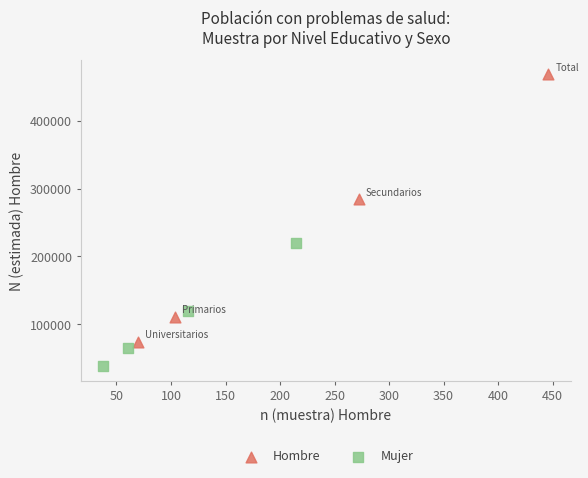

Which series contains the lowest Y value?

Mujer